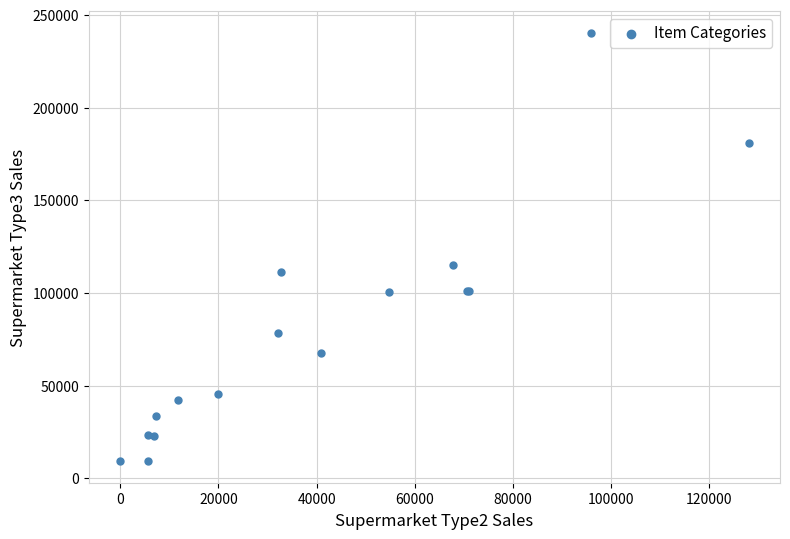

What Y value in the scatter plot is closest to 124850?

114848.5